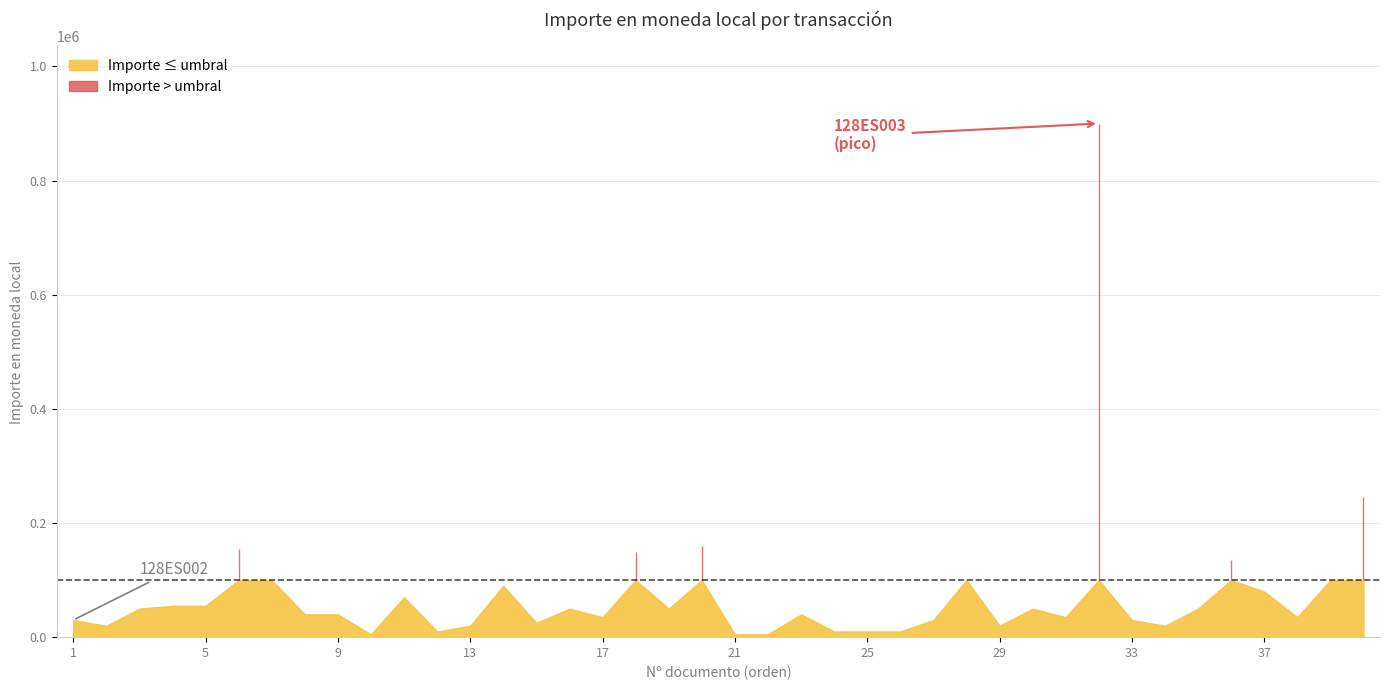

What is the sum of all values?

3120000